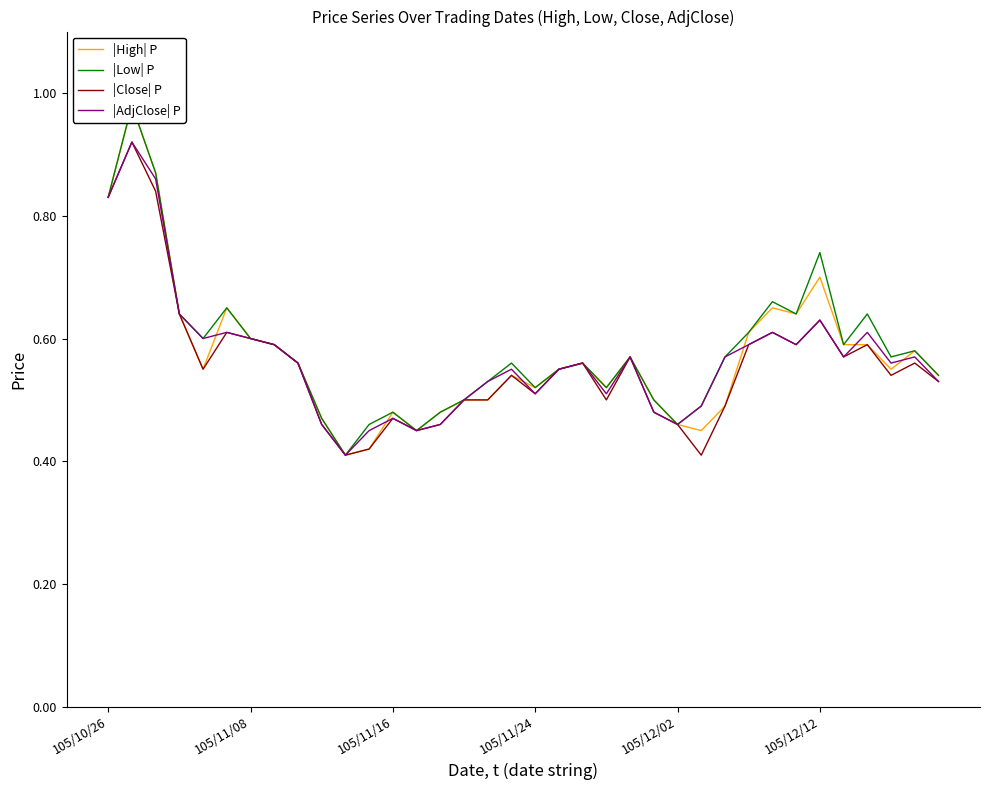

The |AdjClose| P series shows 0.7 at 105/11/16. True or false?

False